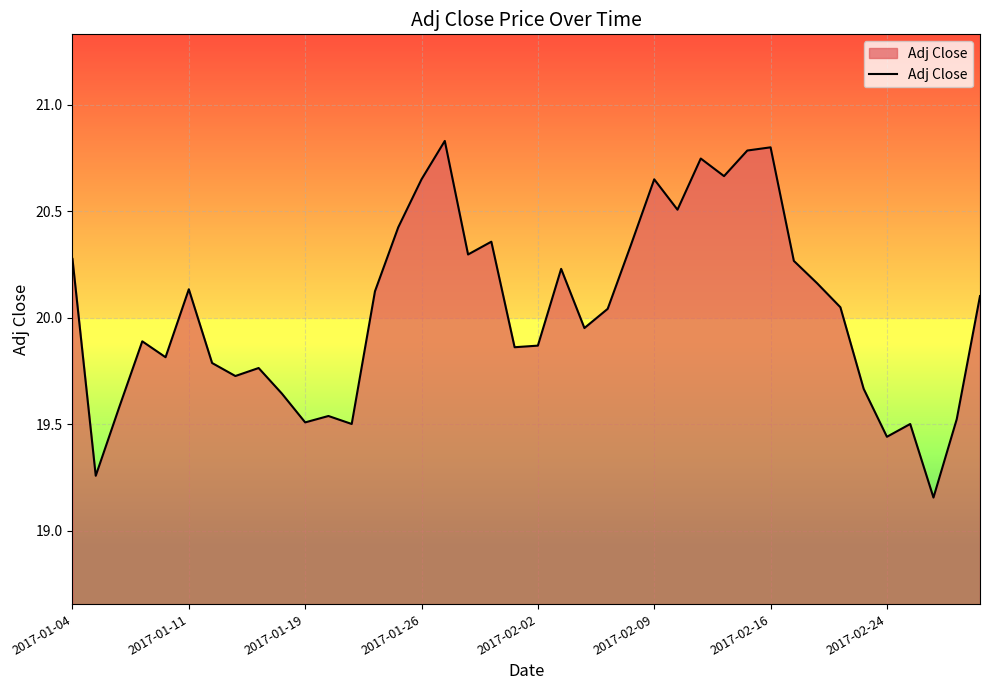

What is the difference between the maximum and minimum values?

1.7